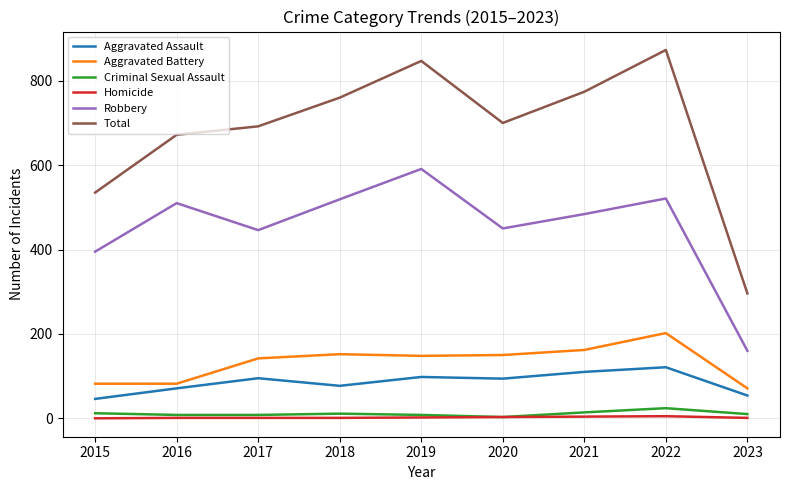

What is the difference between the highest and lowest values at 2022?

868